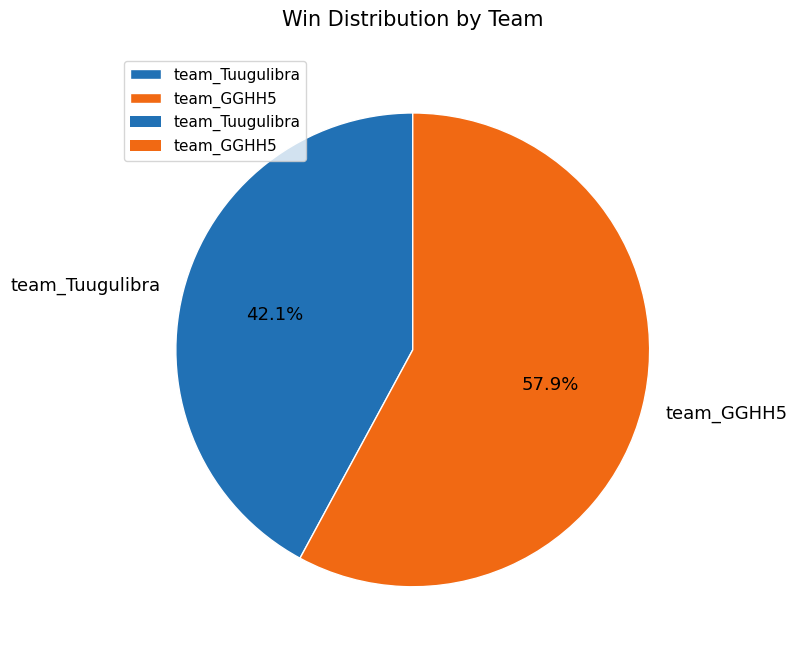

Count the number of slices in the pie.

2